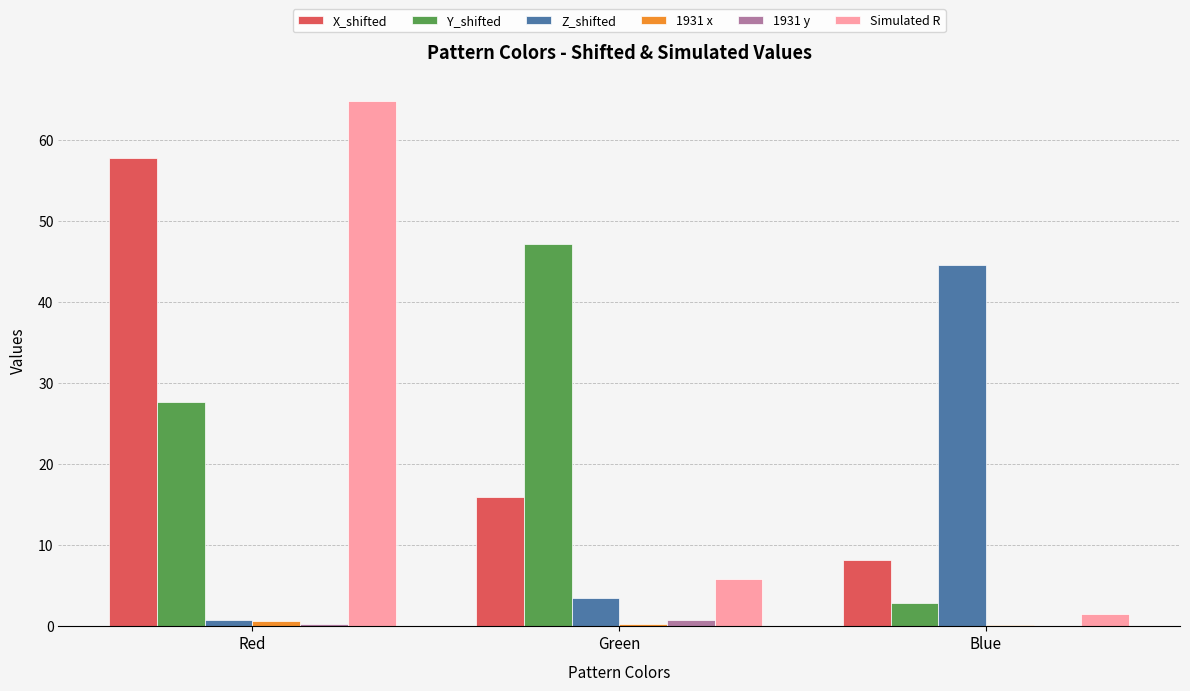

What is the sum of the Simulated R values at Blue and Green?

7.3